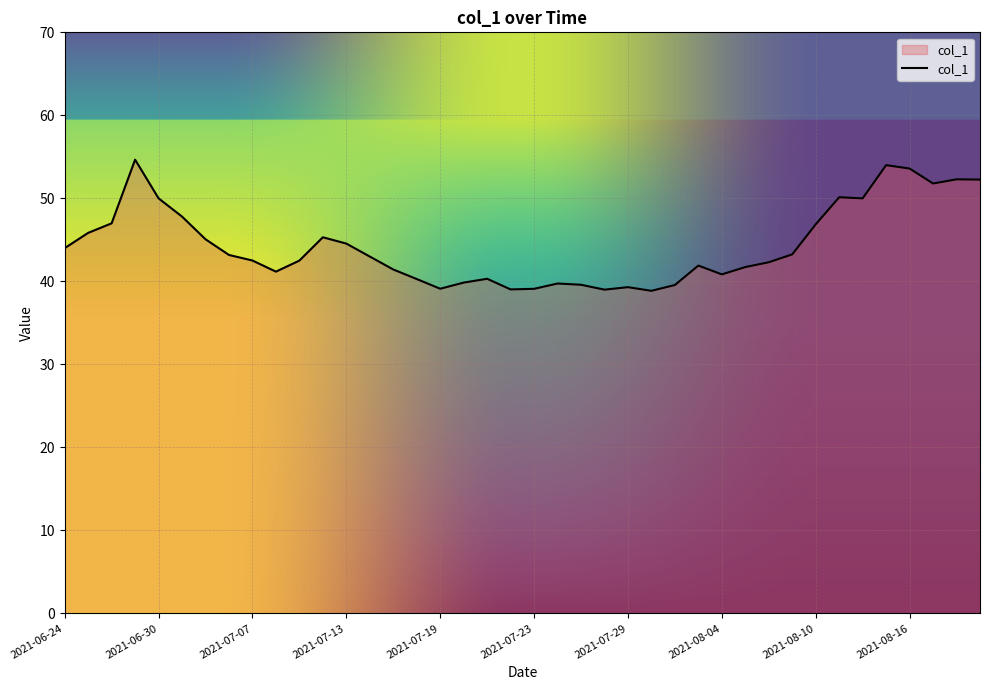

What is the difference between the maximum and minimum values?

15.8